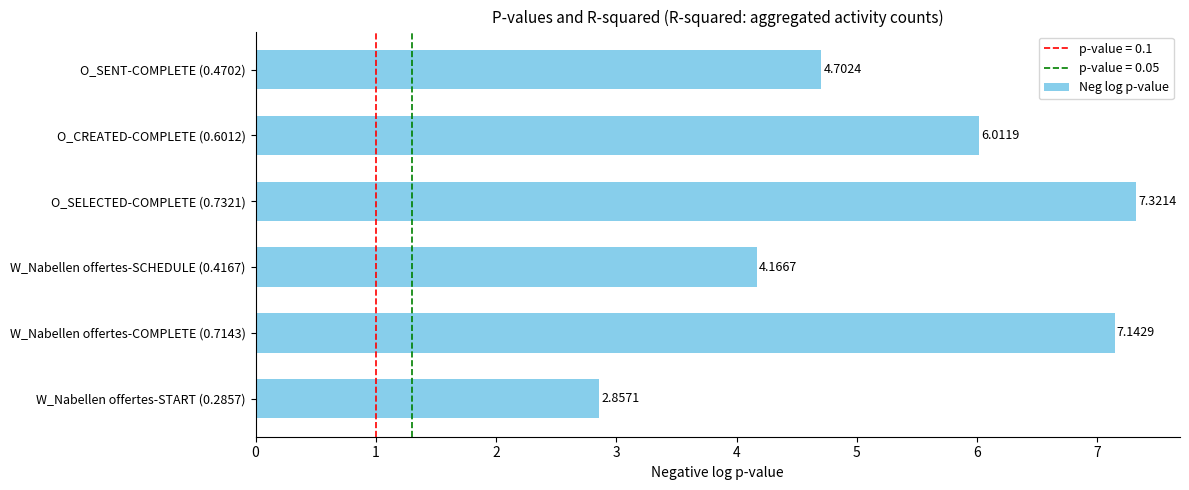

List the labels in order of value, largest first.

O_SELECTED-COMPLETE (0.7321), W_Nabellen offertes-COMPLETE (0.7143), O_CREATED-COMPLETE (0.6012), O_SENT-COMPLETE (0.4702), W_Nabellen offertes-SCHEDULE (0.4167), W_Nabellen offertes-START (0.2857)